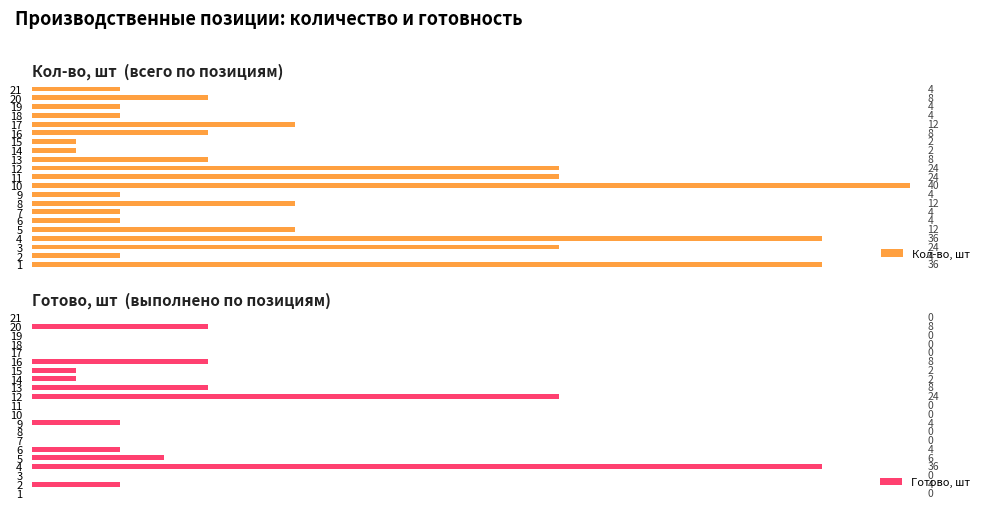

What is the difference between the maximum and minimum values in the Готово, шт series?

36